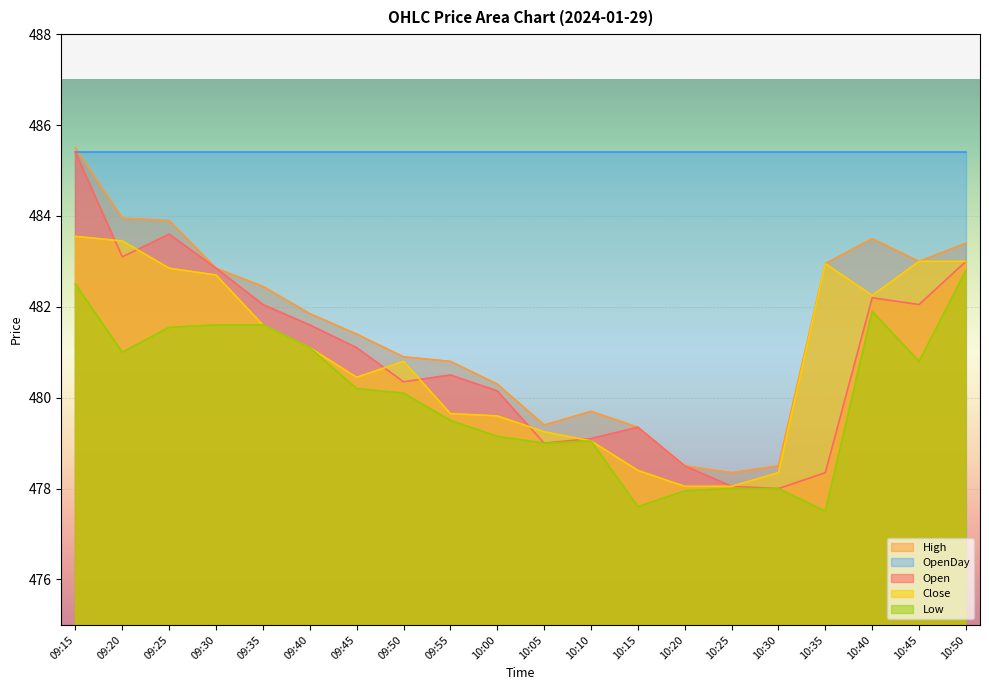

What is the label of the 10th point from the right?

10:05